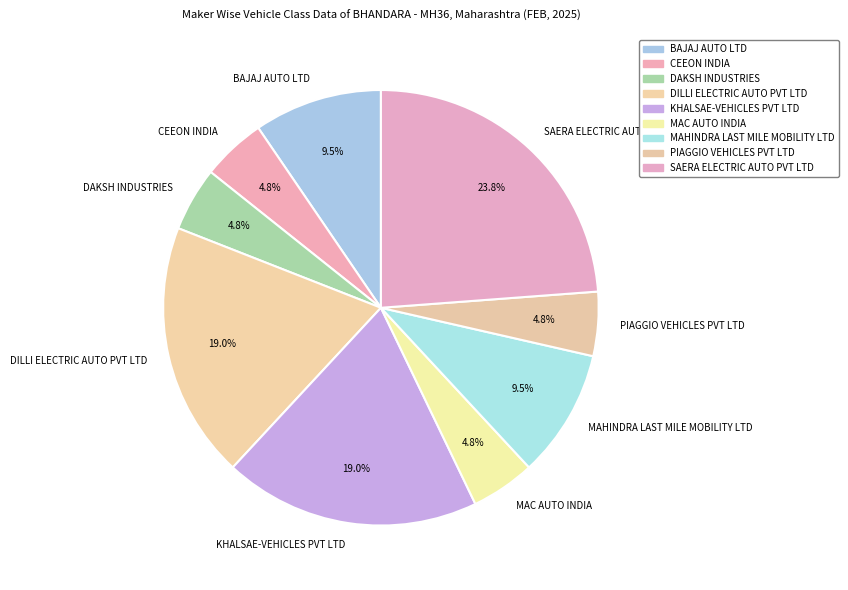

Is it true that DILLI ELECTRIC AUTO PVT LTD is 33% of the pie?

False